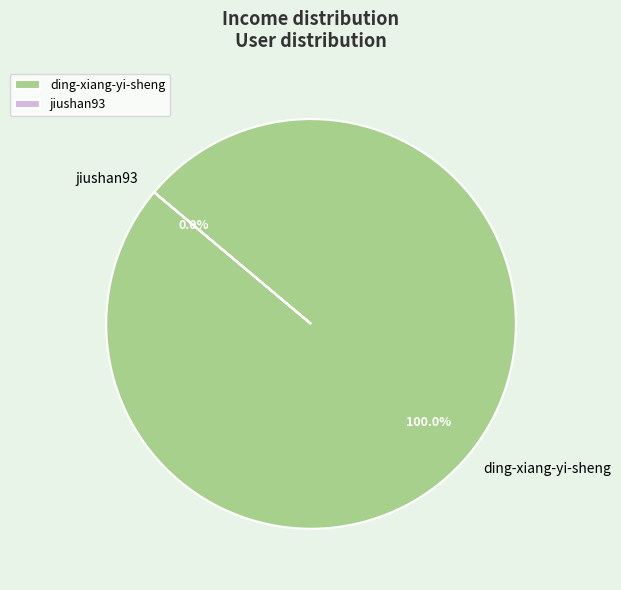

What is the smallest slice in the pie chart?

jiushan93